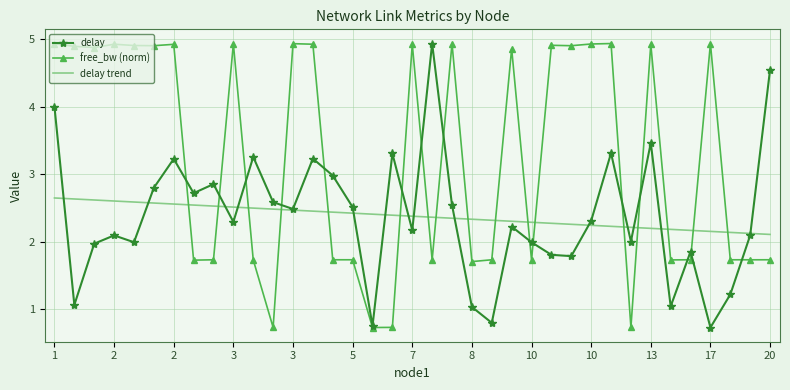

Which series has the largest total across all categories?

free_bw (norm)